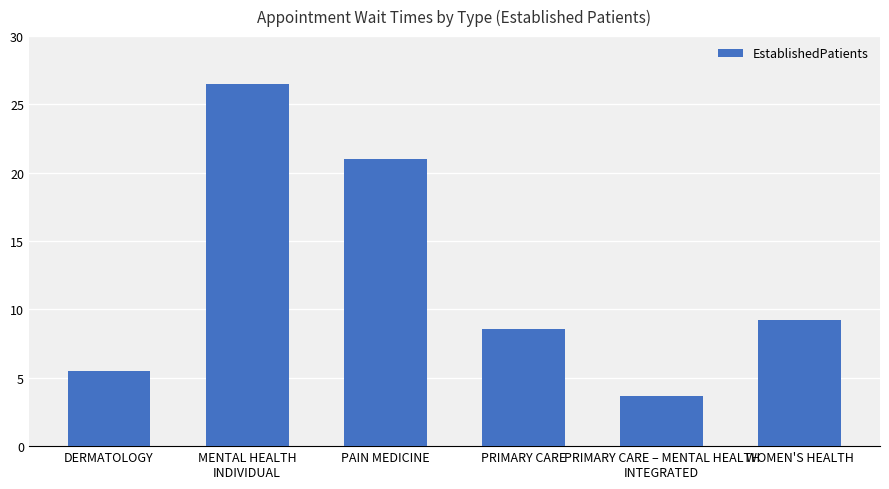

Rank the categories by value from lowest to highest.

PRIMARY CARE – MENTAL HEALTH
INTEGRATED, DERMATOLOGY, PRIMARY CARE, WOMEN'S HEALTH, PAIN MEDICINE, MENTAL HEALTH
INDIVIDUAL